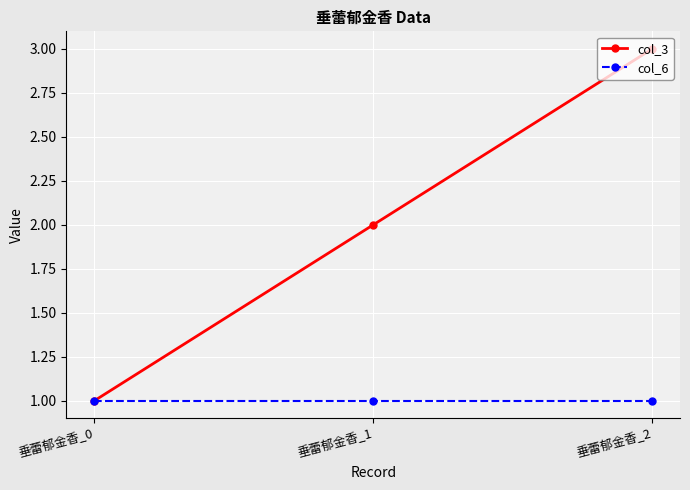

List the series in order of their peak value, highest first.

col_3, col_6